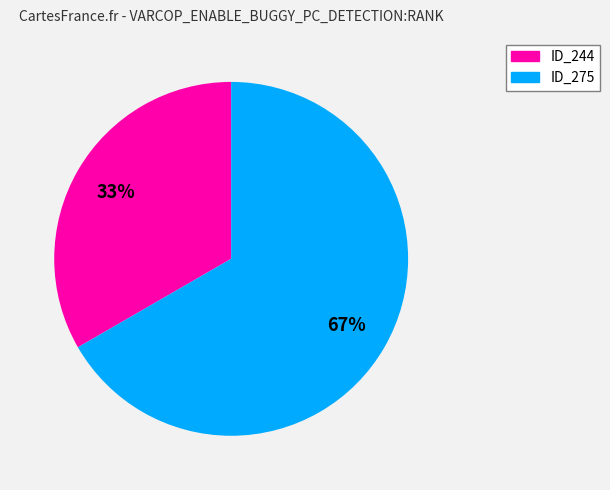

Is there any slice that represents more than half of the pie?

Yes